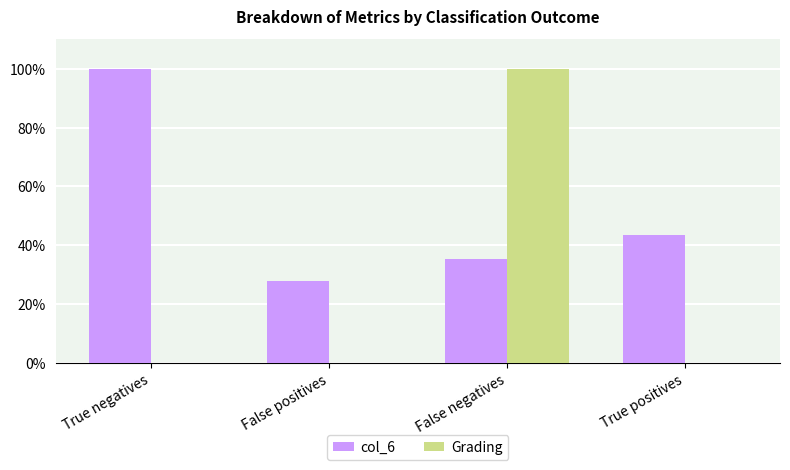

Between False positives and True positives, which is larger?

True positives